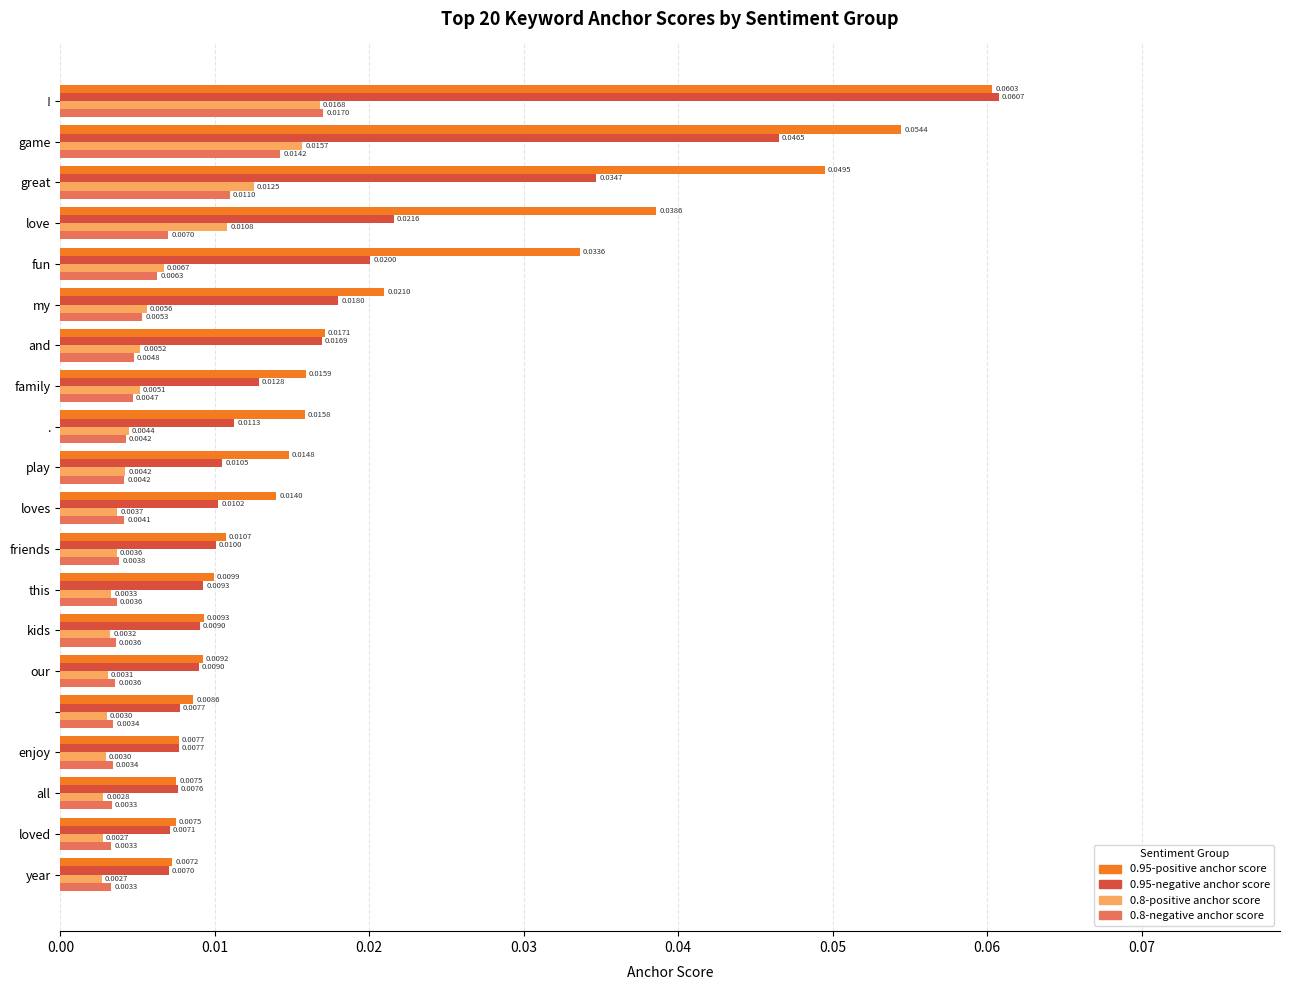

Which series has the widest spread of values?

0.95-negative anchor score